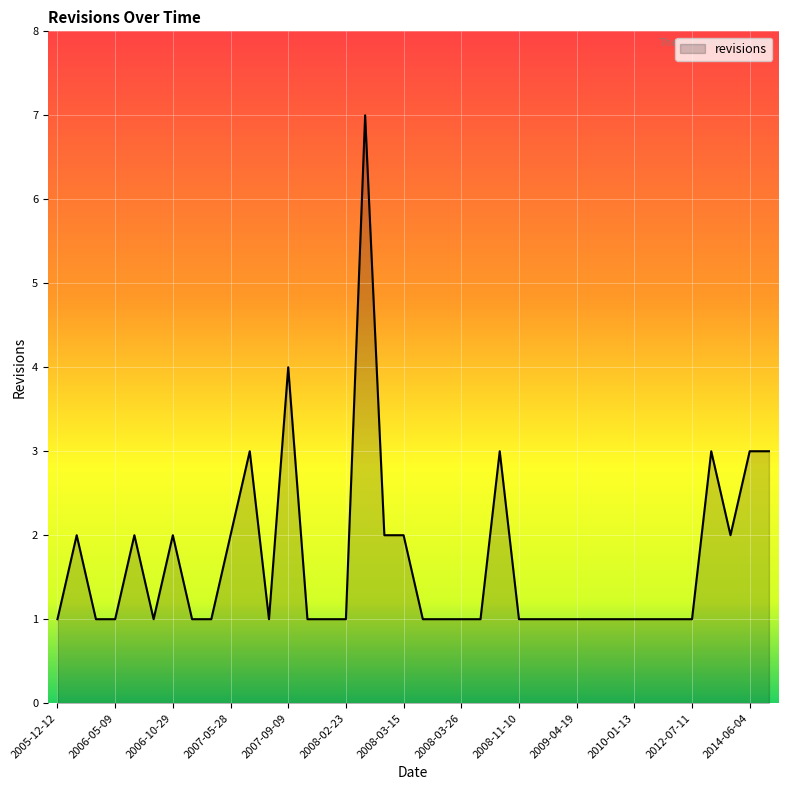

What is the maximum value shown in the chart?

7